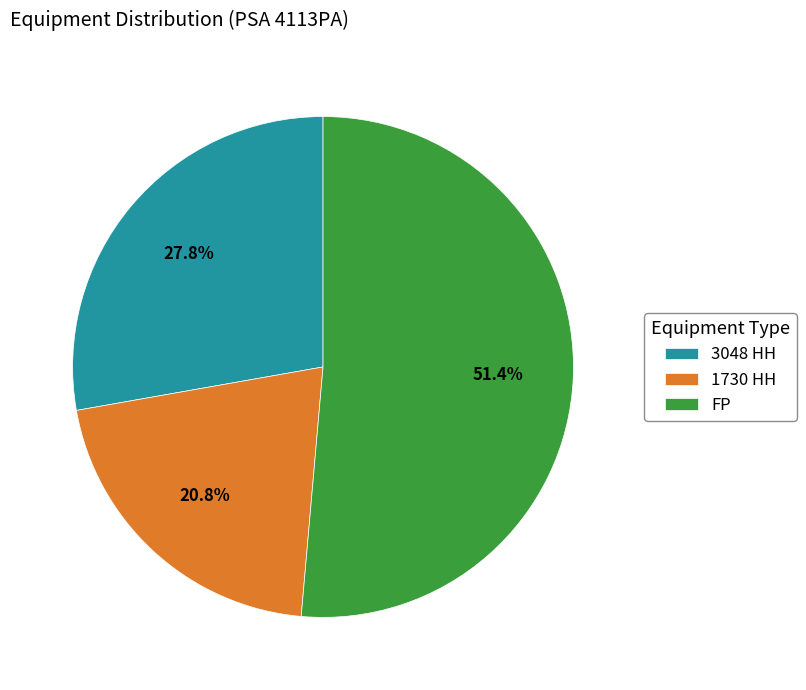

How many segments does this pie chart have?

3